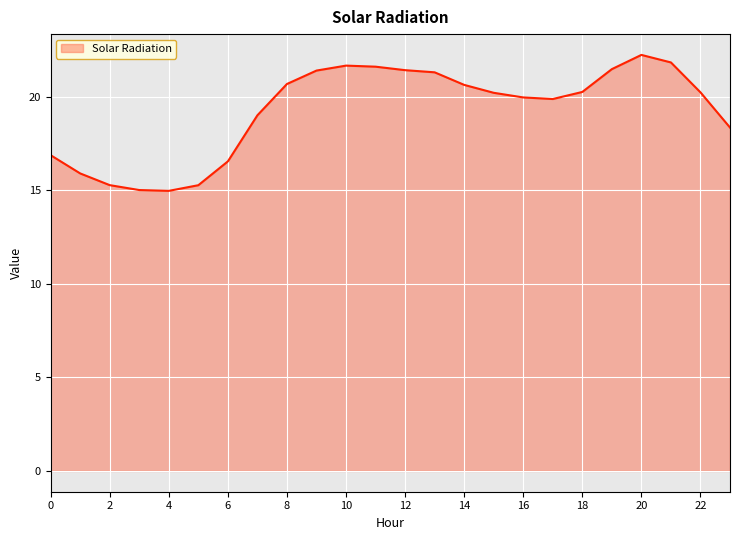

What is the difference between the maximum and minimum values?

7.3